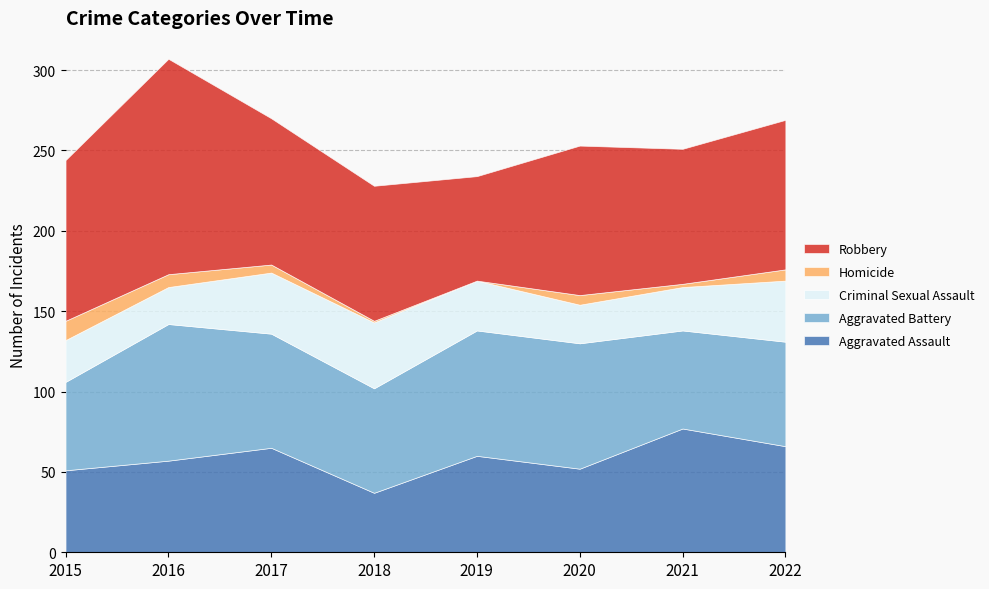

How many intersections are there between Aggravated Battery and Robbery?

2